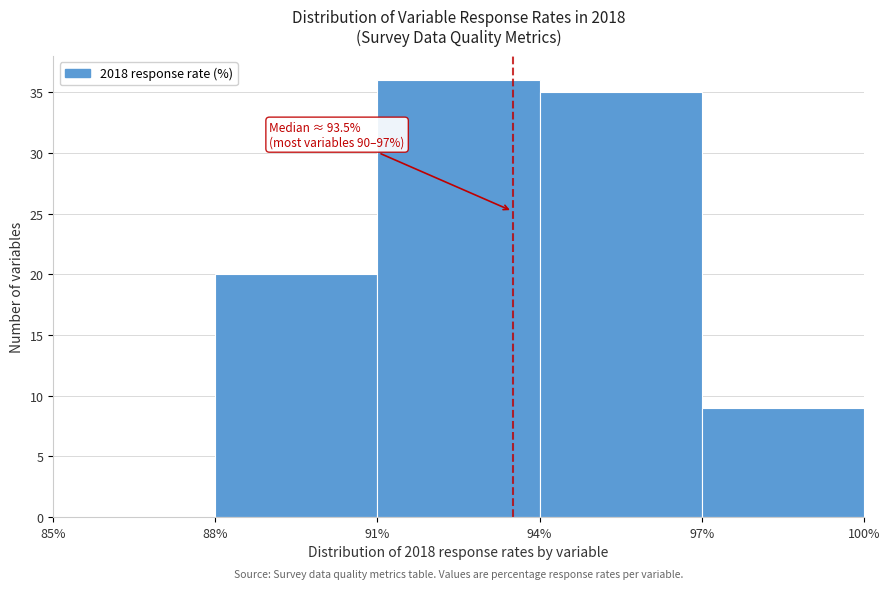

Over which range of the x-axis is the bar tallest?

91% to 94%